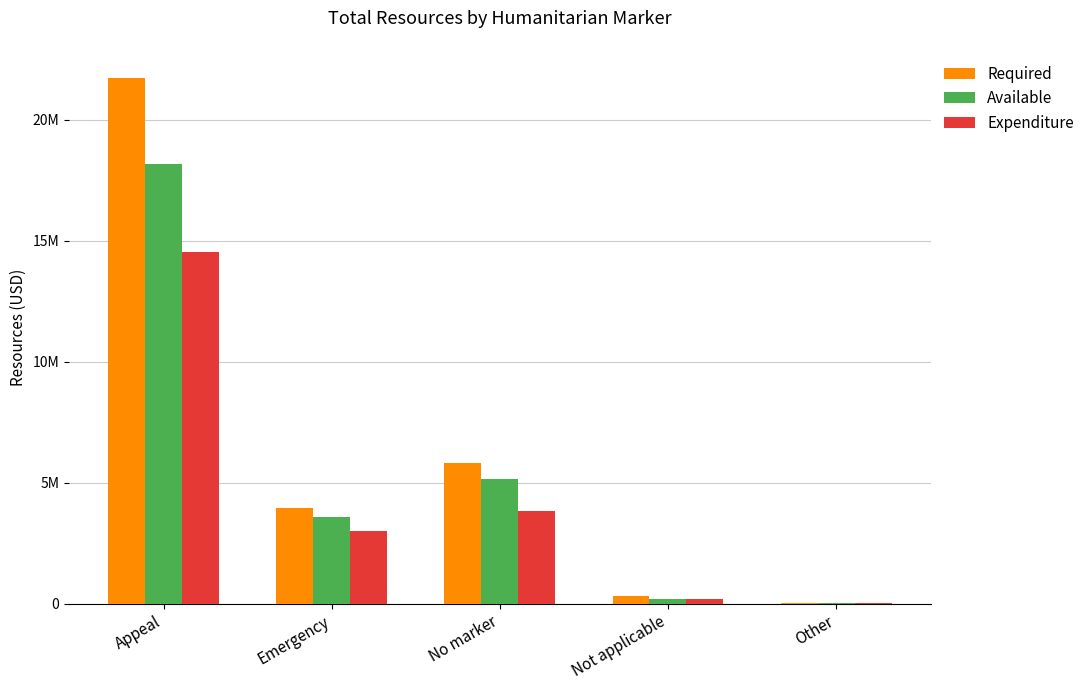

True or false: Expenditure has a value of 180261 at Not applicable.

True